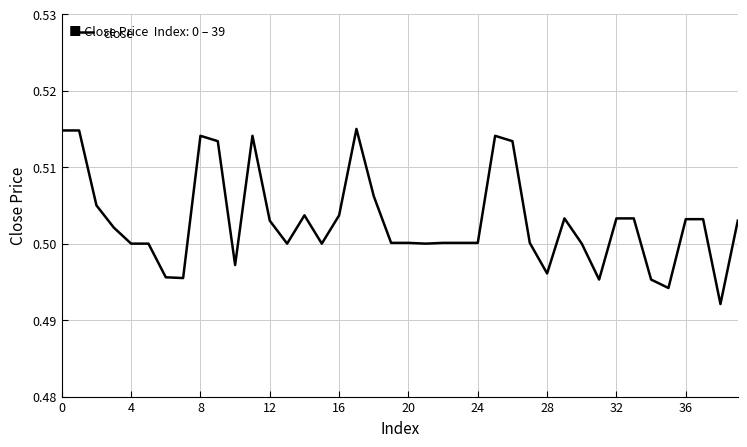

Is this an area chart (filled region under the line)?

No